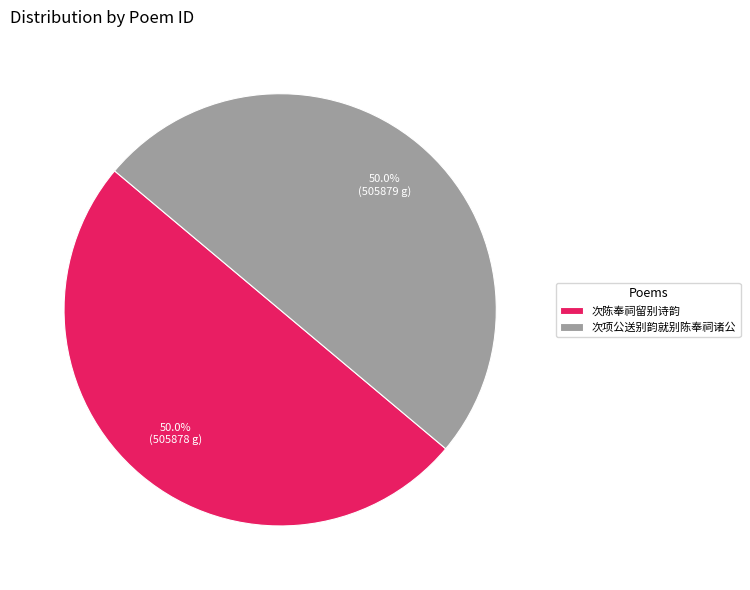

Approximately how many times larger is the value at 次项公送别韵就别陈奉祠诸公 compared to 次陈奉祠留别诗韵?

1.0